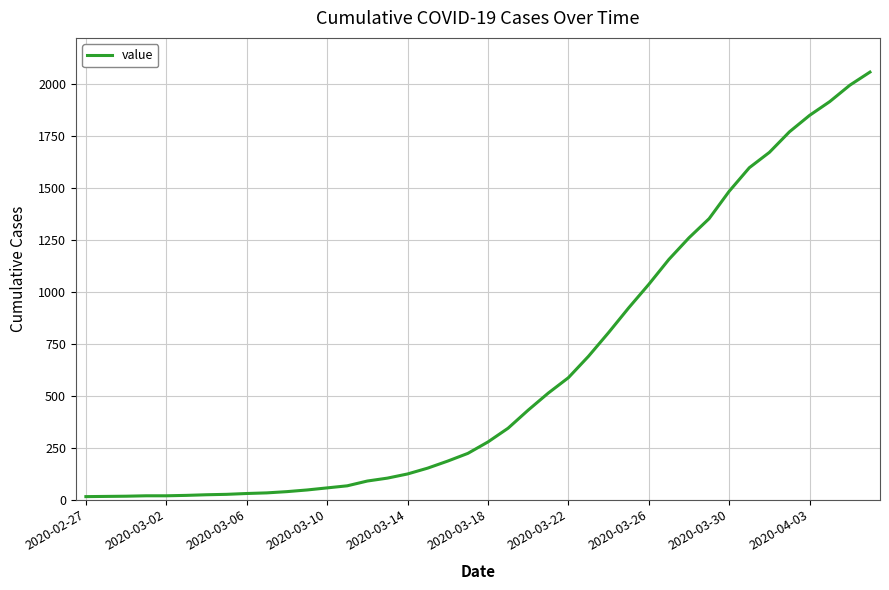

What is the difference between the maximum and minimum values?

2042